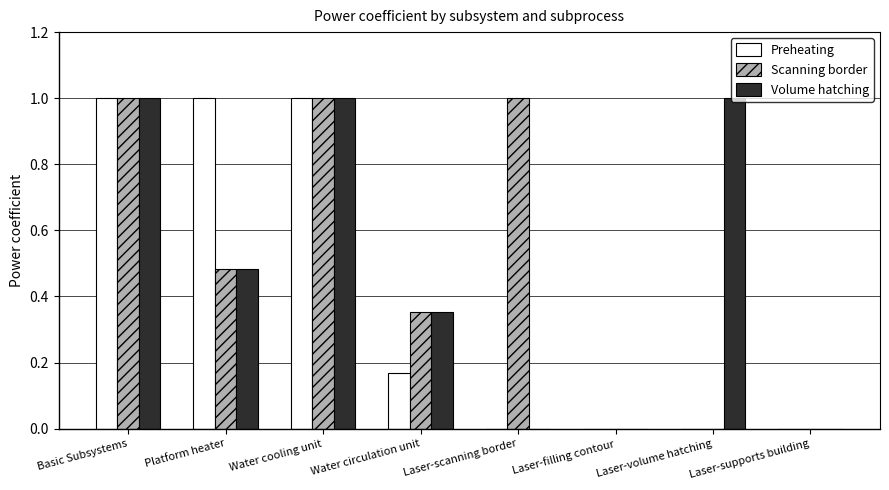

Read the Preheating value at Water cooling unit.

1.0